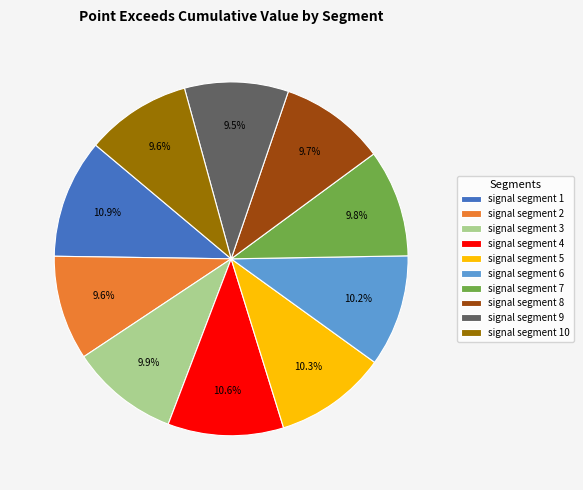

Do signal segment 3 and signal segment 10 together represent more than half of the pie?

No